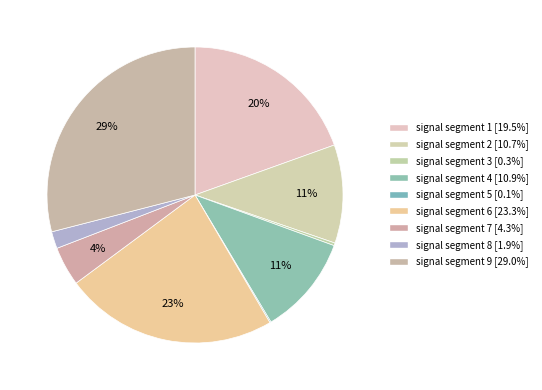

Is it true that signal segment 6 is 12% of the pie?

False